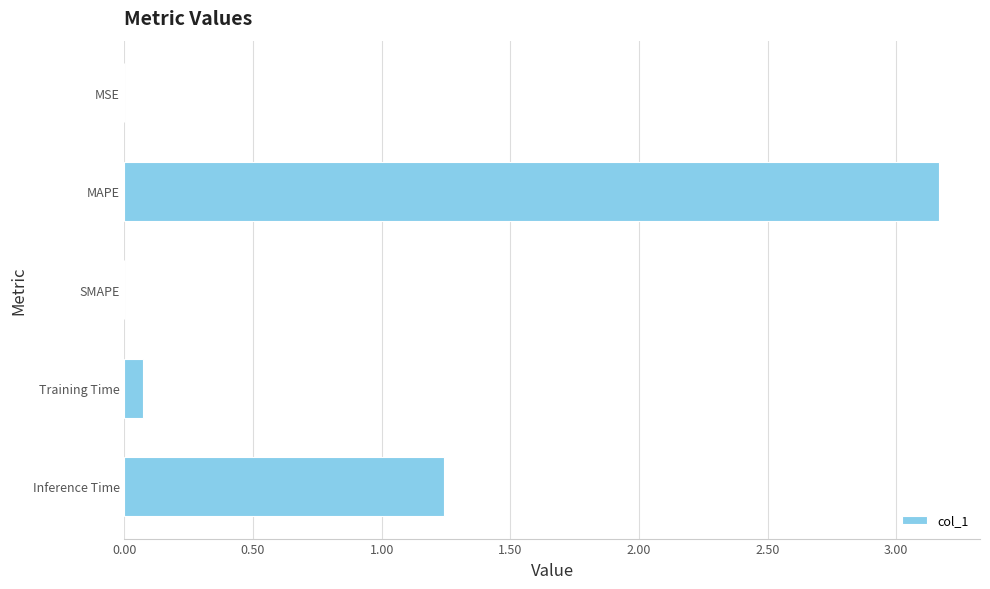

At which label is the value closest to 1?

Inference Time